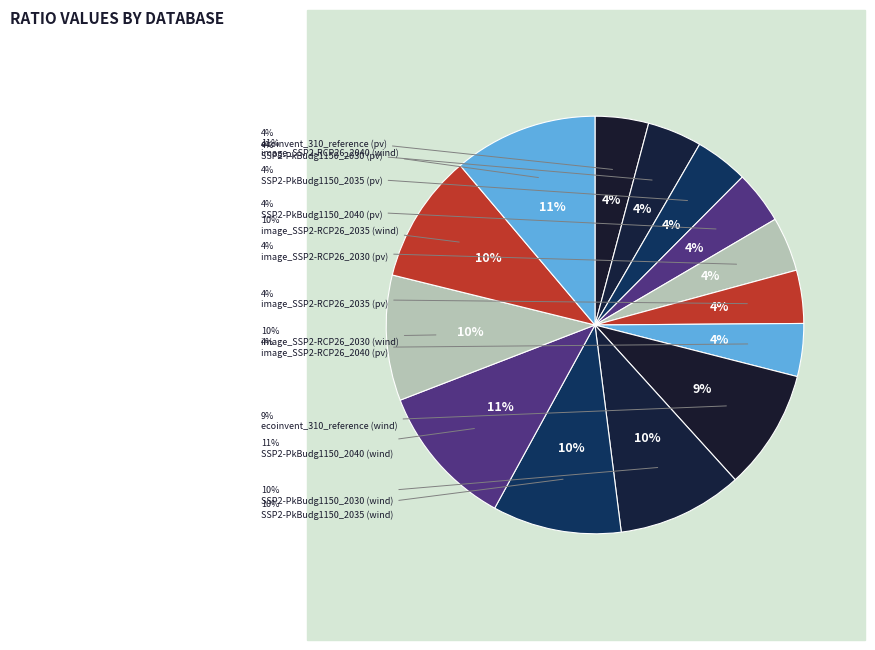

Is the sum of image_SSP2-RCP26_2040 (wind) and image_SSP2-RCP26_2040 (pv) greater than half?

No